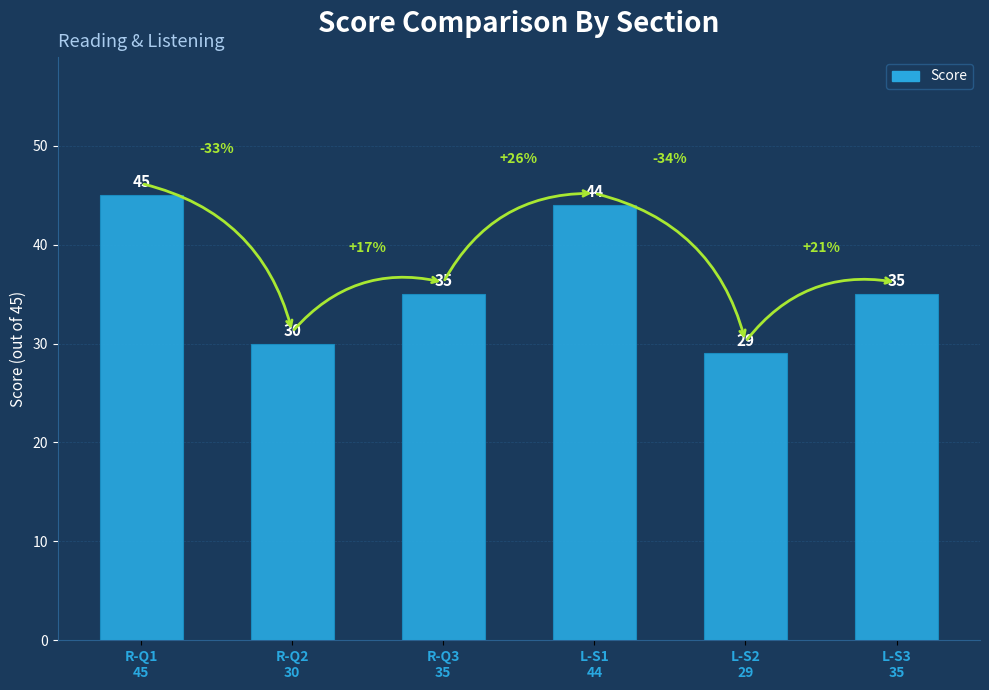

What is the maximum value shown in the chart?

45